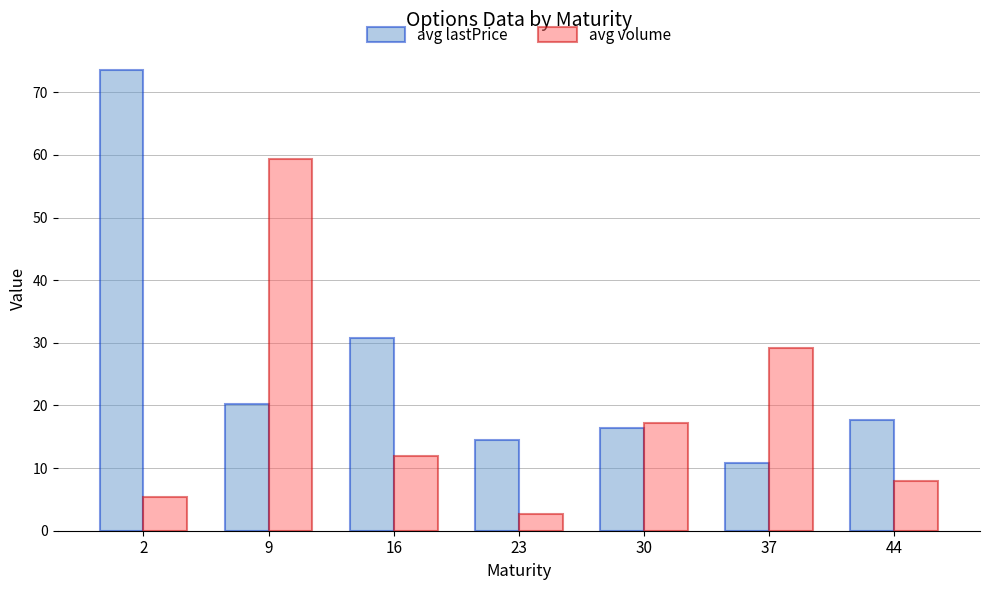

List the series in order of their peak value, highest first.

avg lastPrice, avg volume